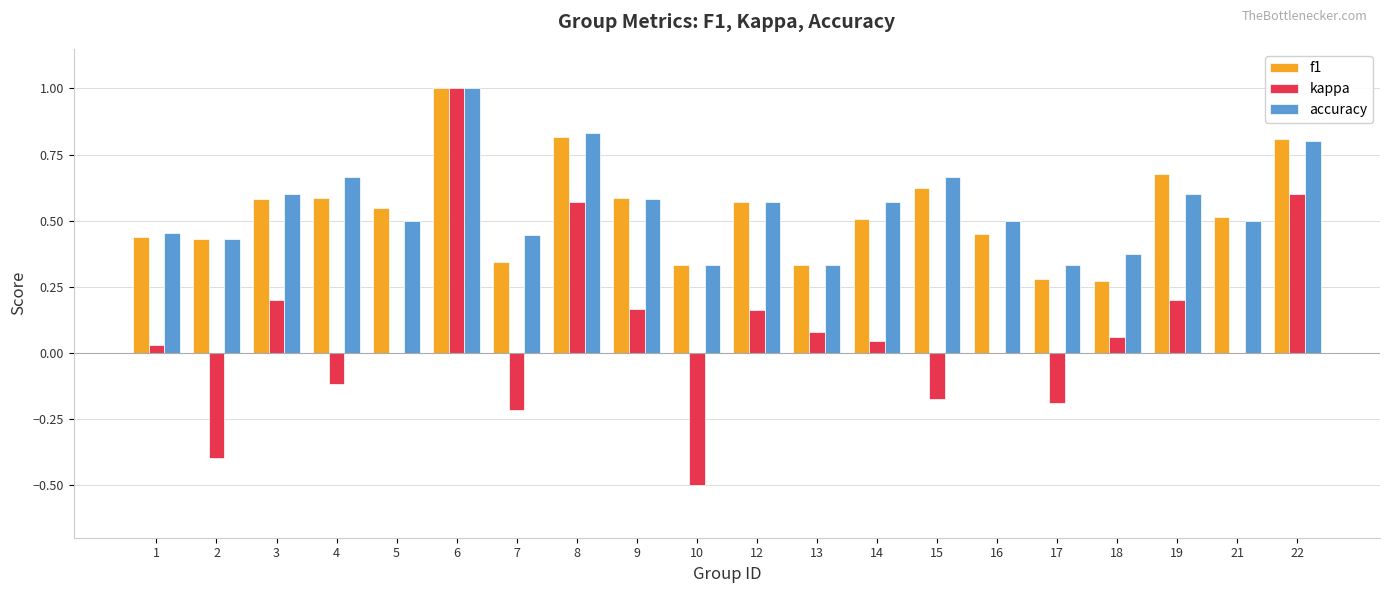

The value of accuracy at 8 is 0.4. True or false?

False